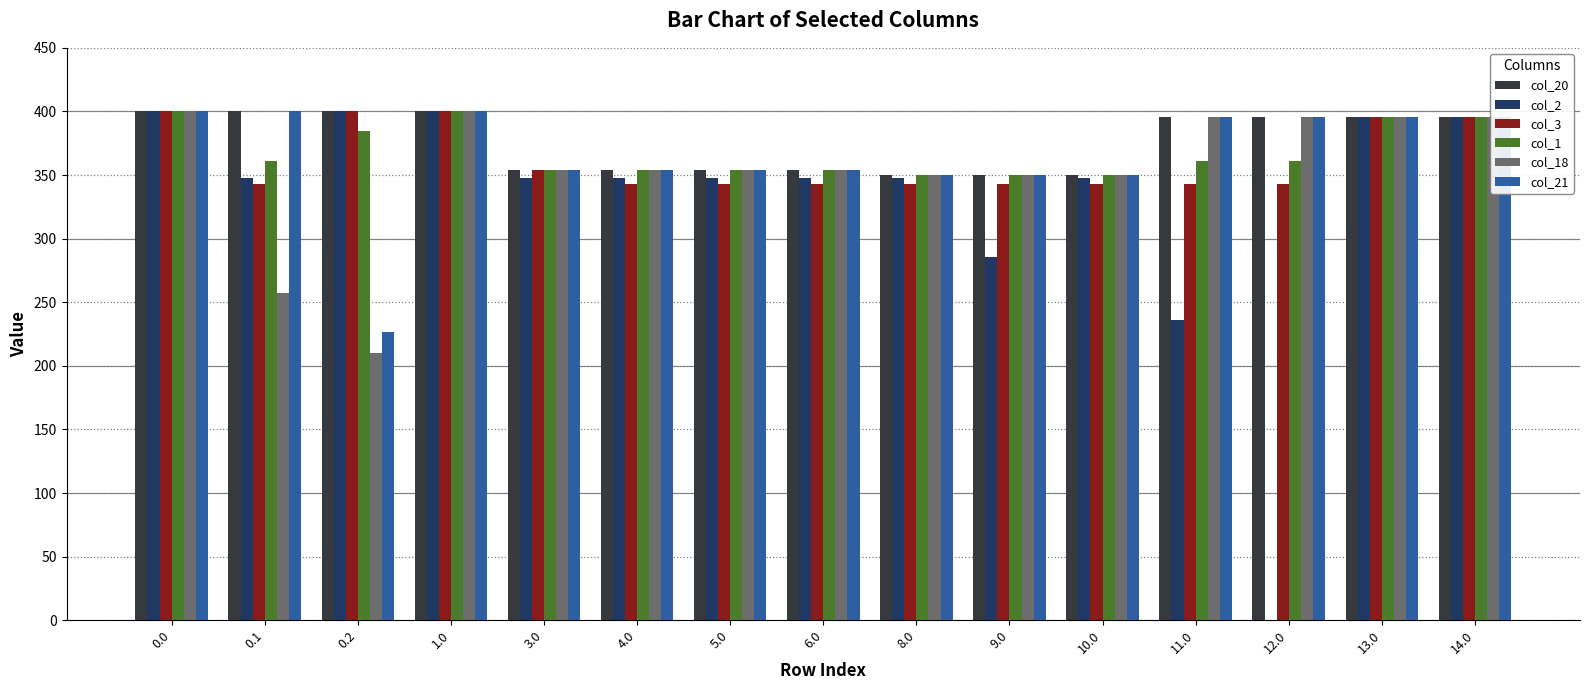

What is the total value across all series at 9.0?

2027.9